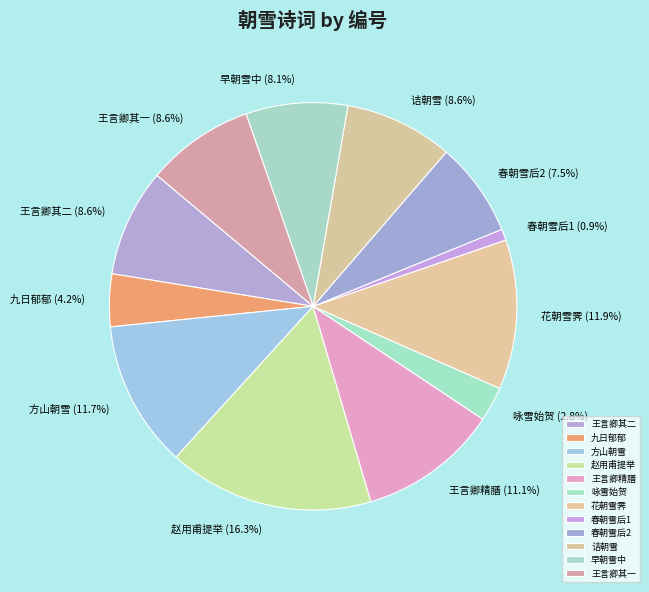

Is 花朝雪霁 the majority of the pie?

No